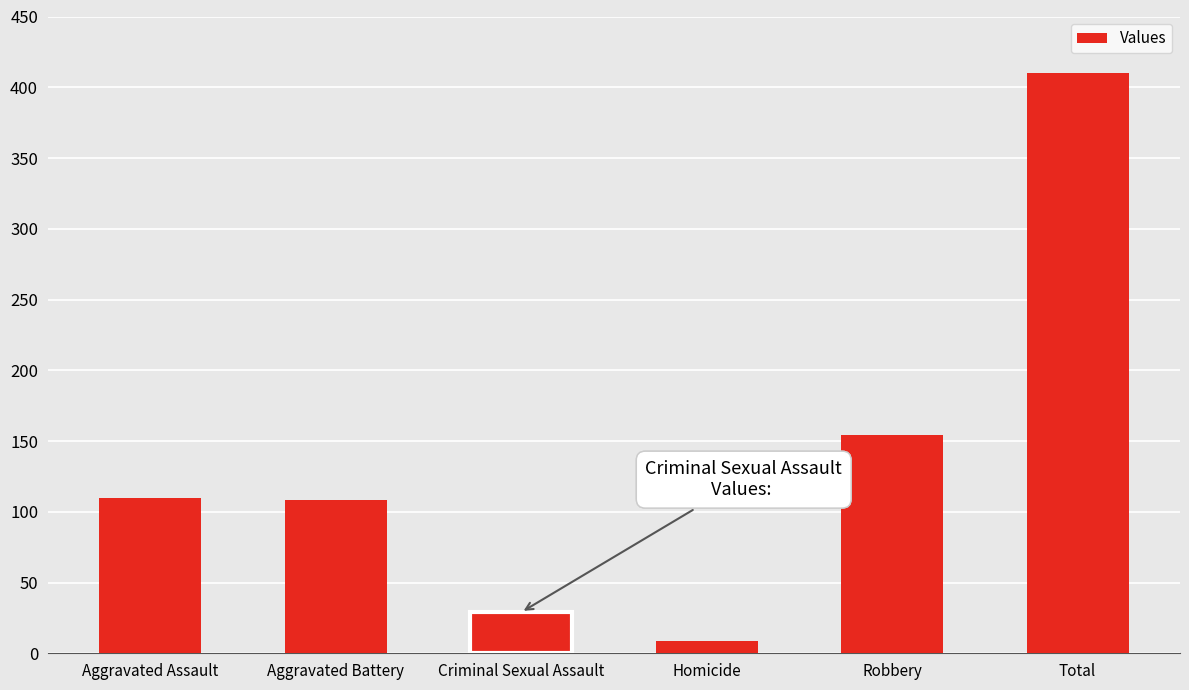

What is the average value?

137